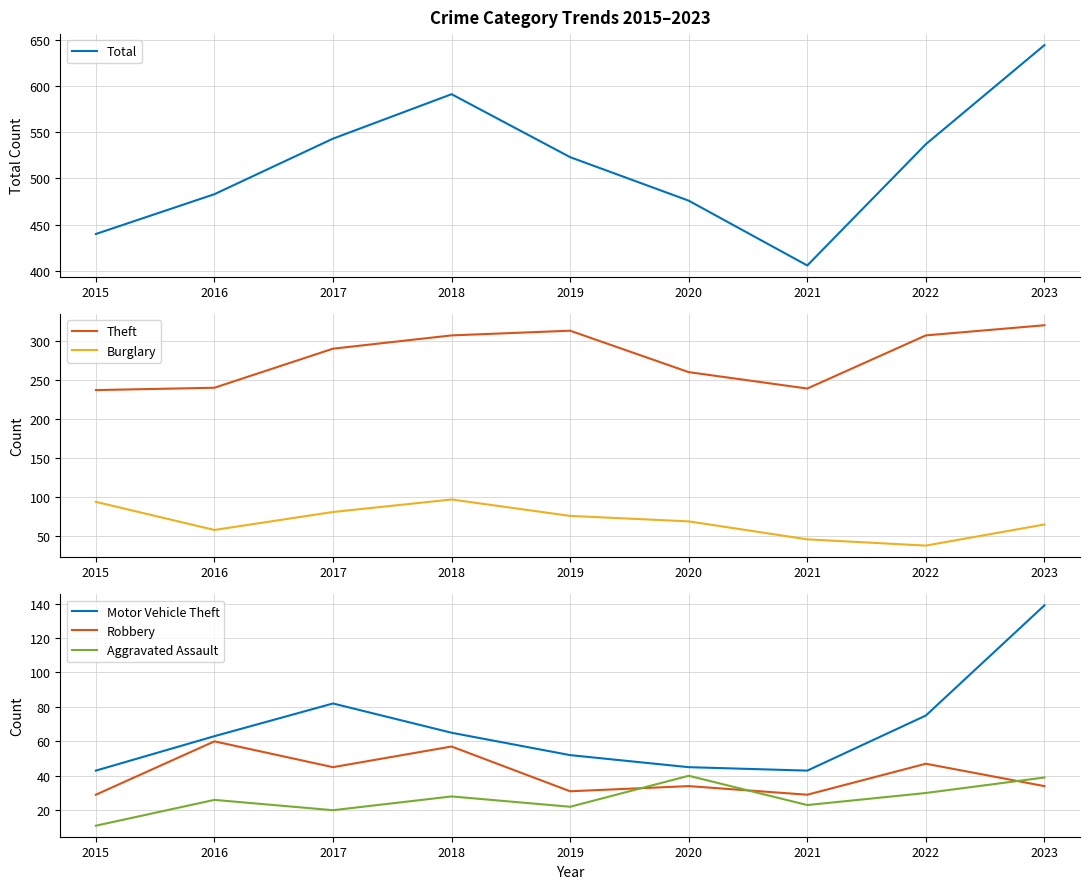

What are all the series names shown in the legend?

Total, Theft, Burglary, Motor Vehicle Theft, Robbery, Aggravated Assault